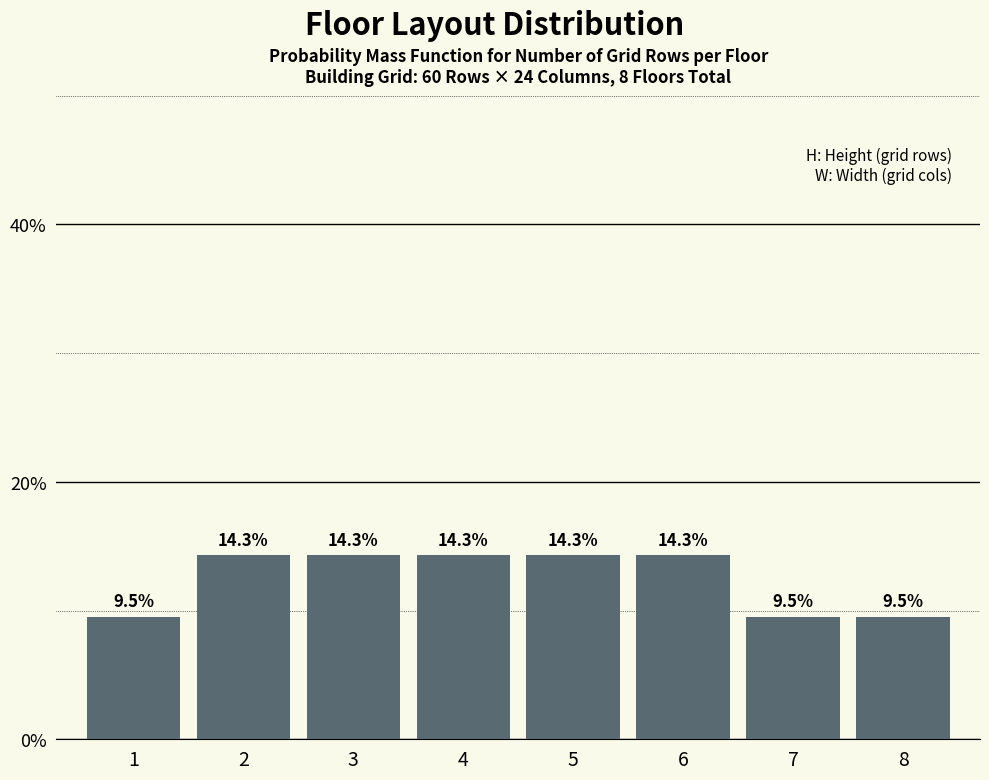

Reading left to right, extract all data points from this chart.

1=9.5	2=14.3	3=14.3	4=14.3	5=14.3	6=14.3	7=9.5	8=9.5